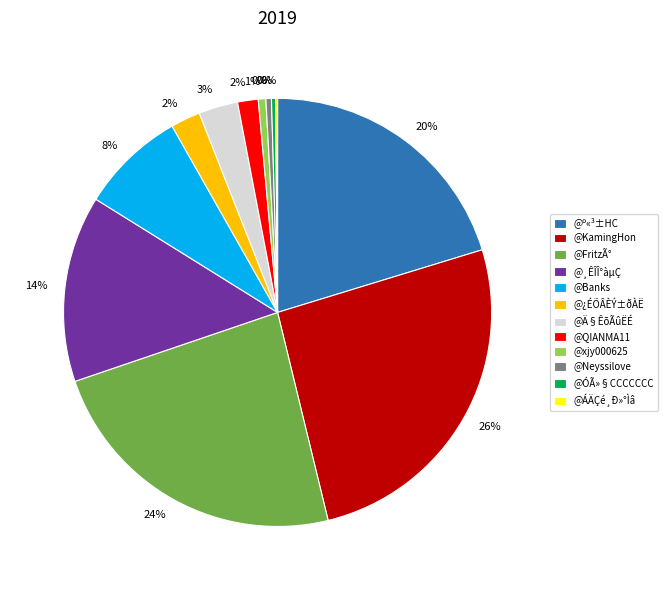

What percentage is the @KamingHon slice, to the nearest percent?

26%